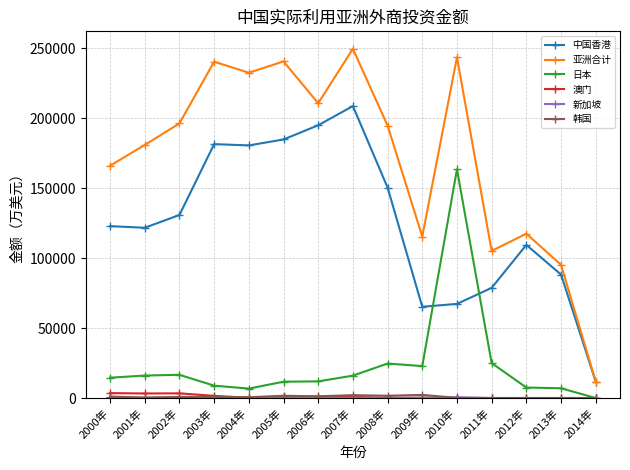

Which series has the widest spread of values?

亚洲合计